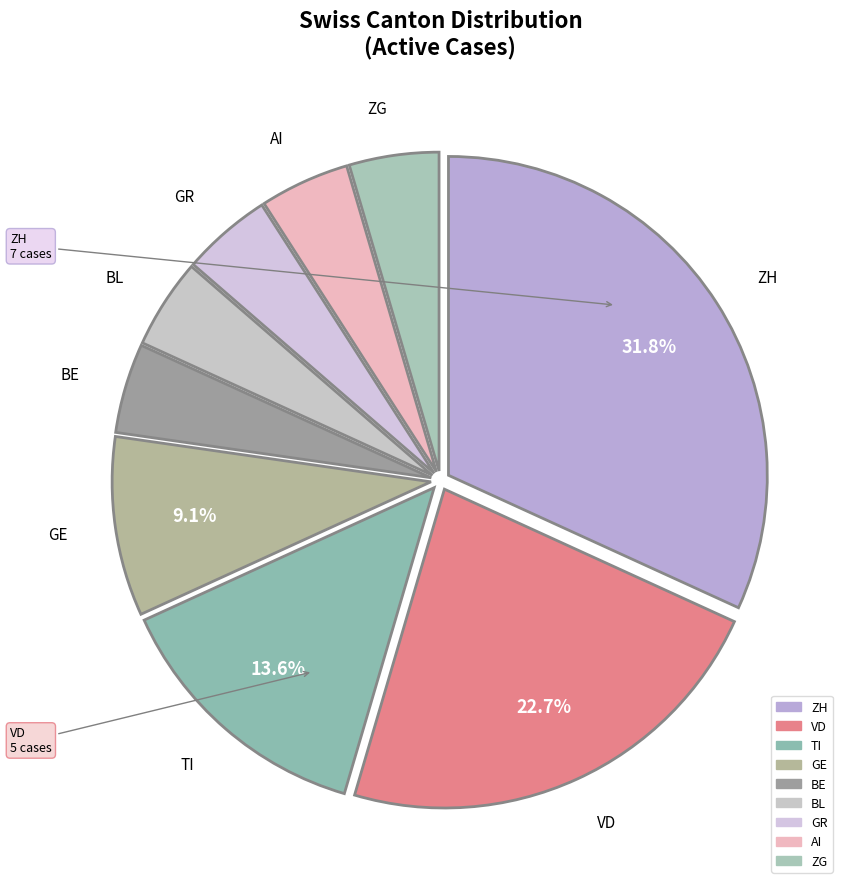

Approximately how many times larger is the value at VD compared to BL?

5.0